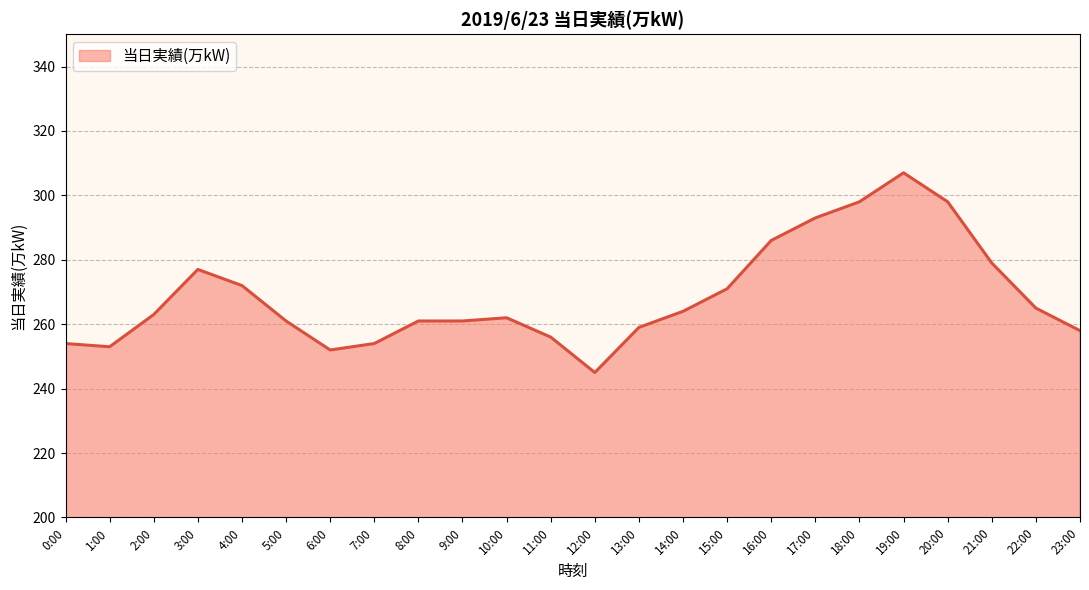

Between 1:00 and 19:00, which is larger?

19:00